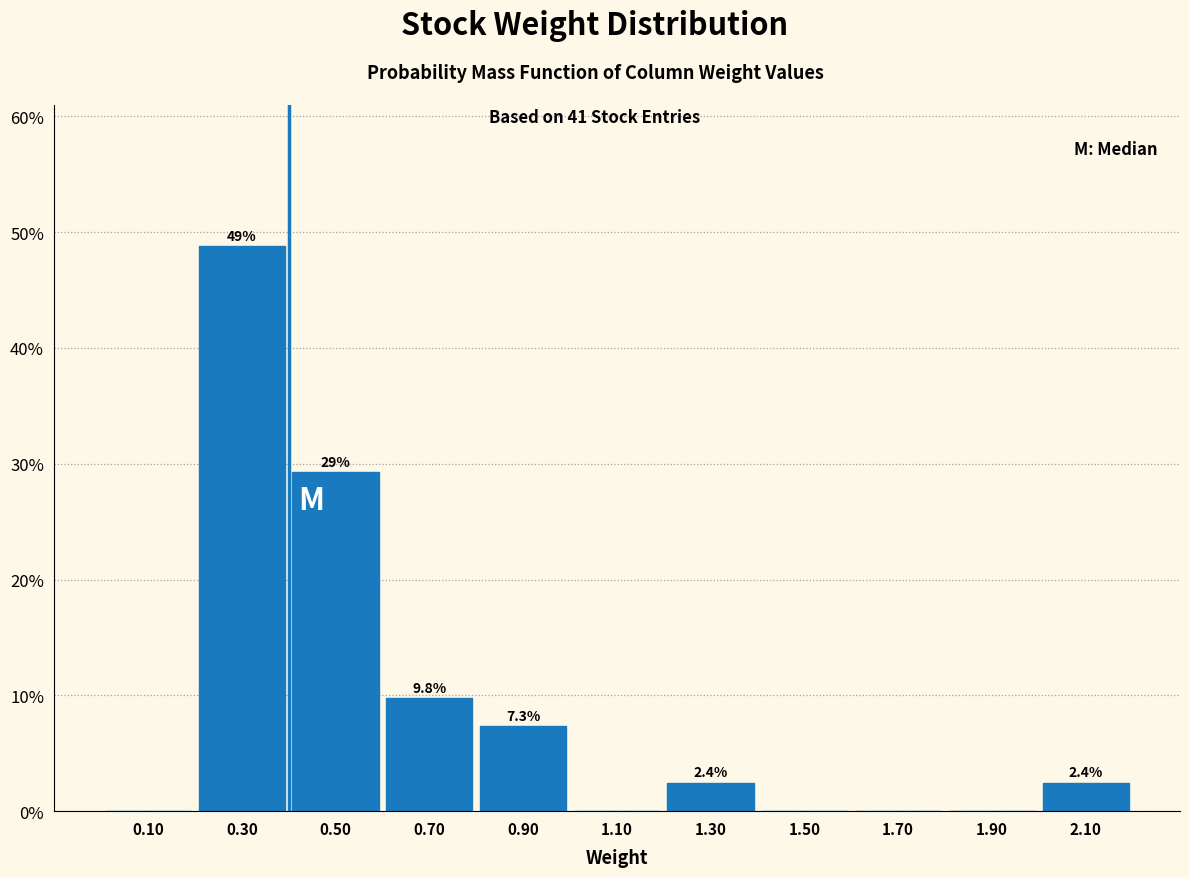

Over which range of the x-axis is the bar tallest?

0.2 to 0.4